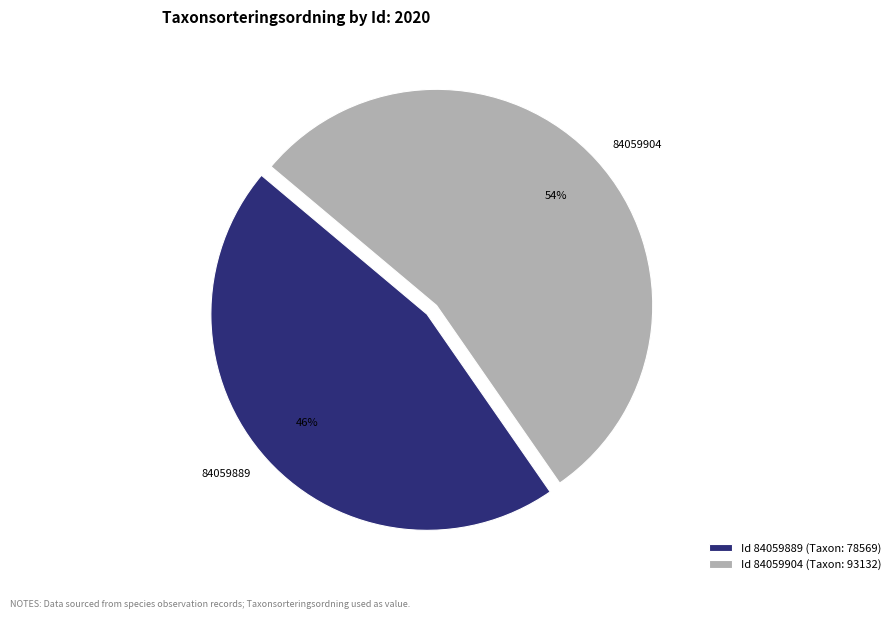

Between 84059889 and 84059904, which is larger?

84059904